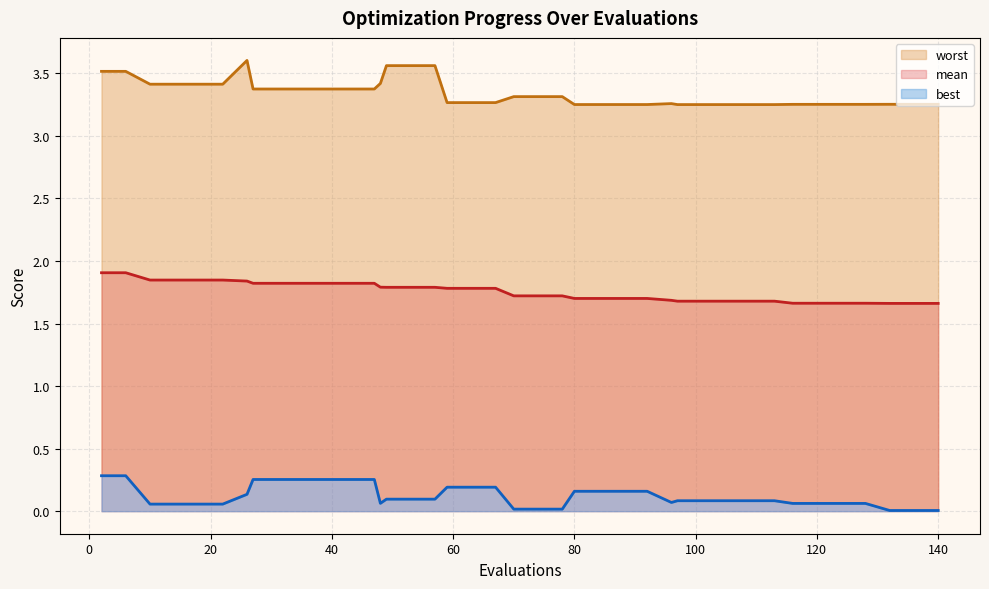

Is the value of mean at 2 greater than the value of best at 128?

Yes